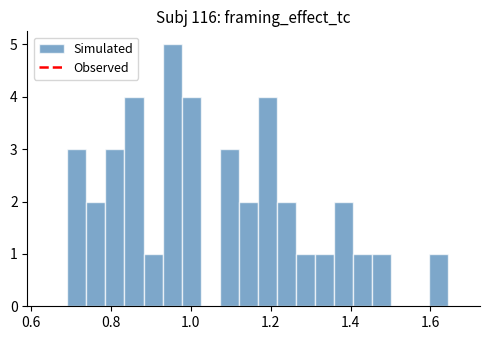

Read against the x-axis, roughly where is the centre of the tallest bar?

0.96